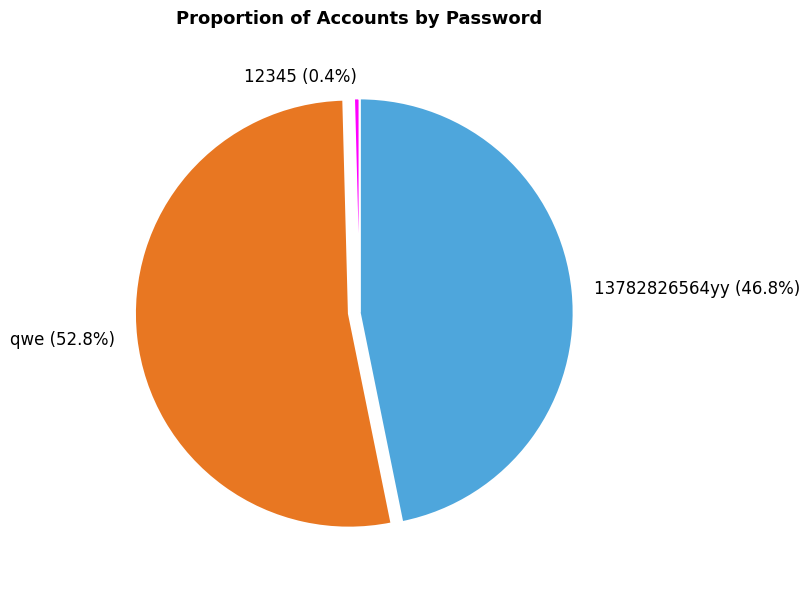

What is the majority slice?

qwe